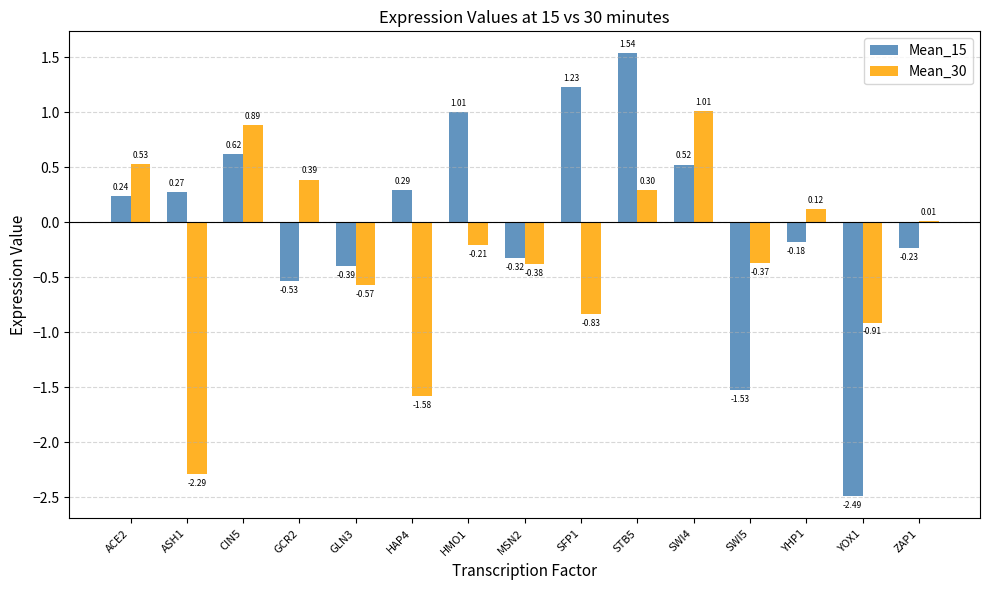

Which series has the widest spread of values?

Mean_15